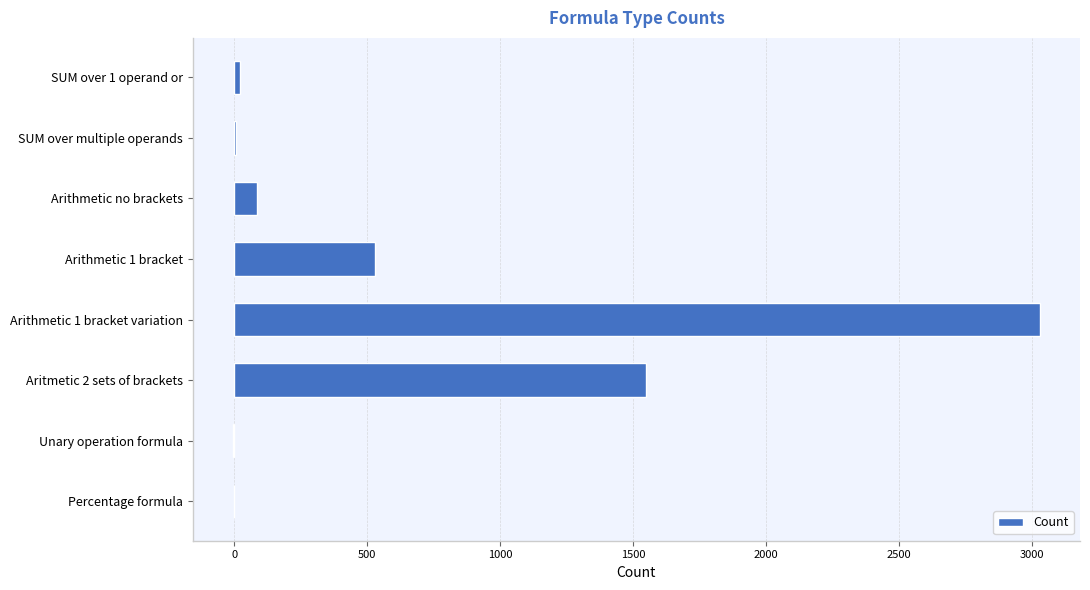

Which category has the highest value across all series?

Arithmetic 1 bracket variation